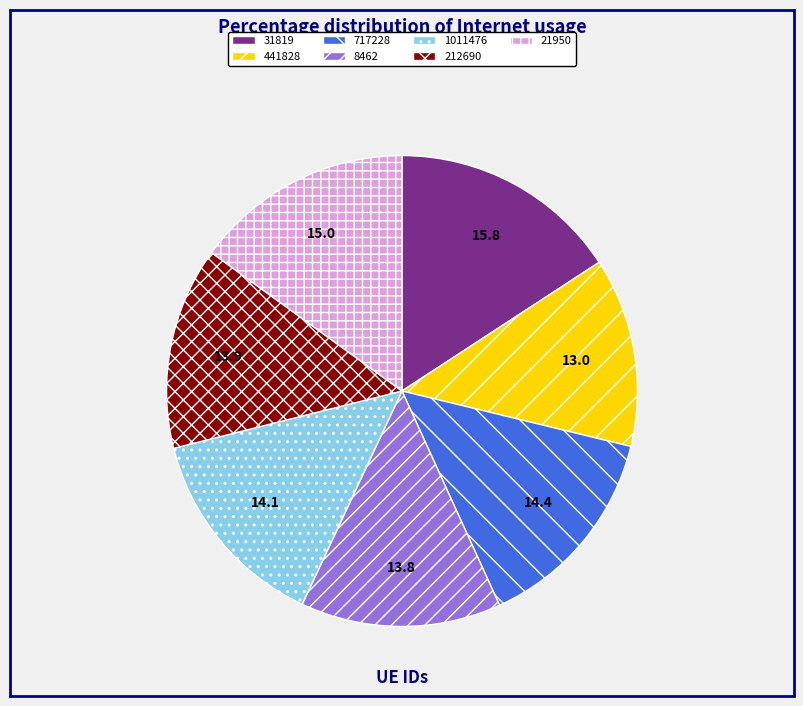

How many segments does this pie chart have?

7